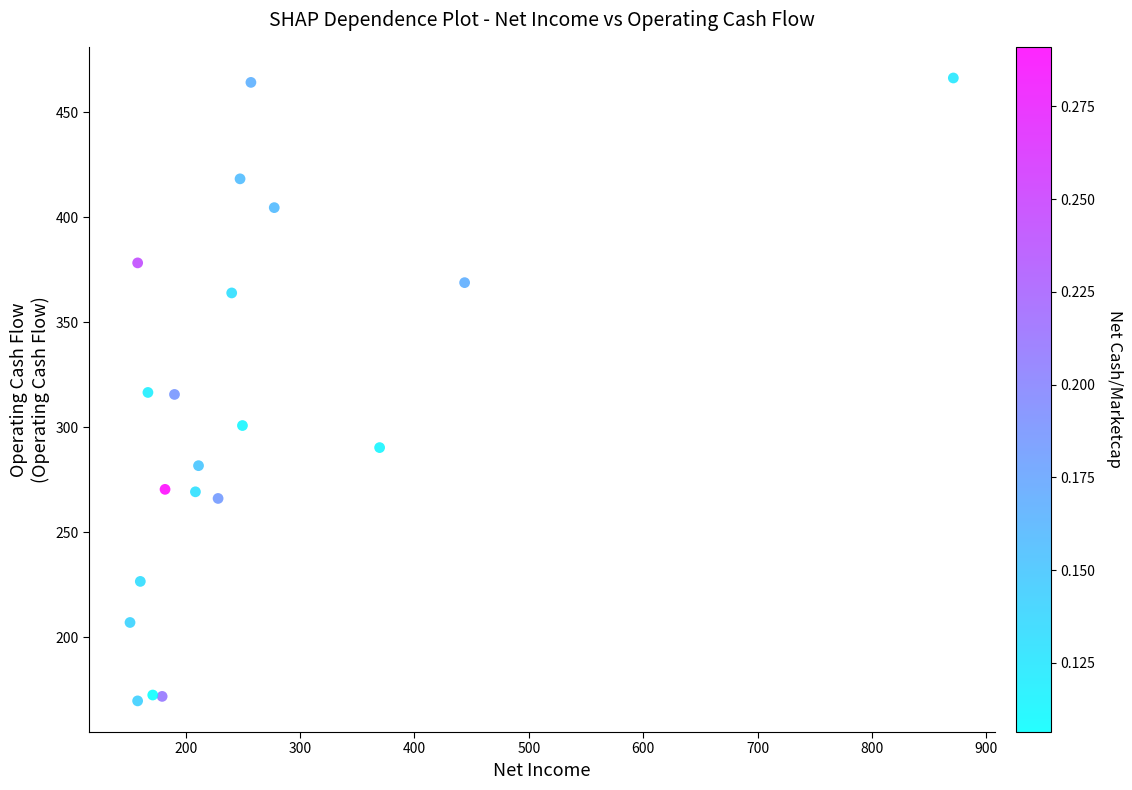

What is the range of X values (max minus min)?

719.7